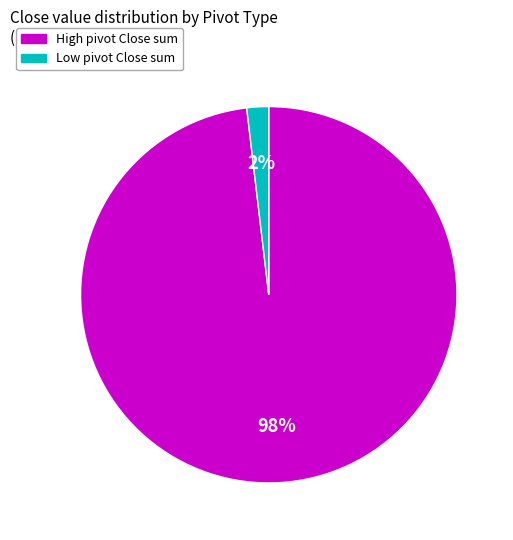

True or false: High accounts for 98% of the total.

True